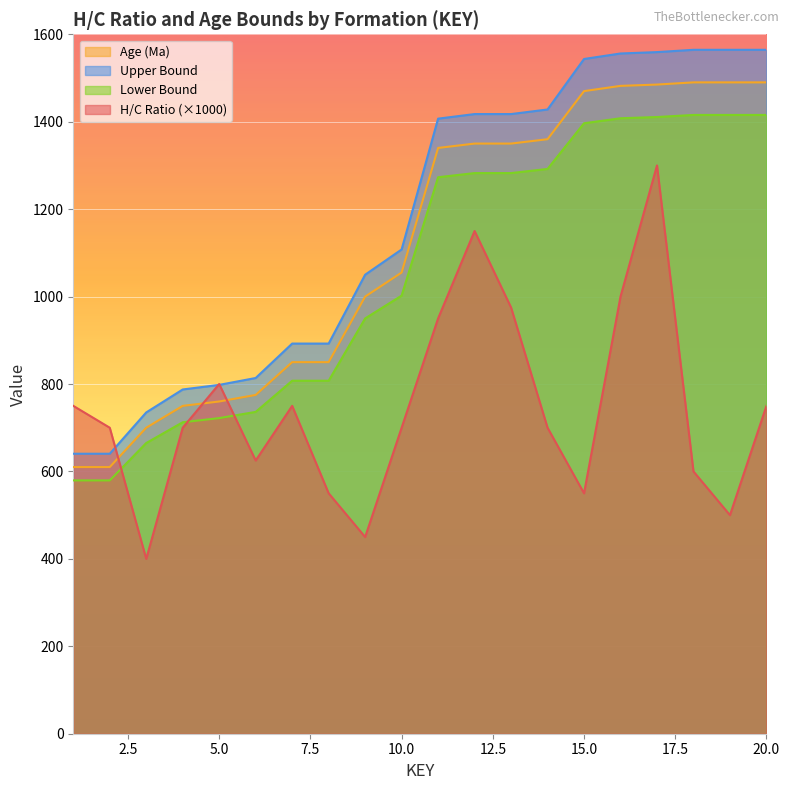

At which category is the sum across all series the highest?

17